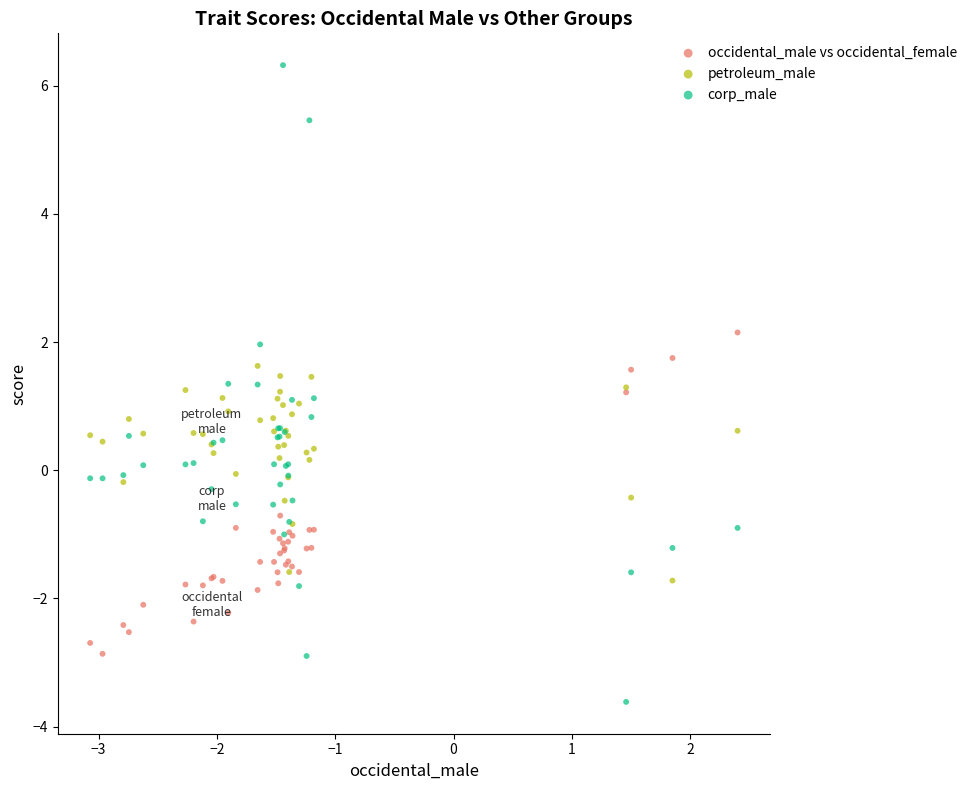

Which series reaches the minimum Y coordinate?

corp_male